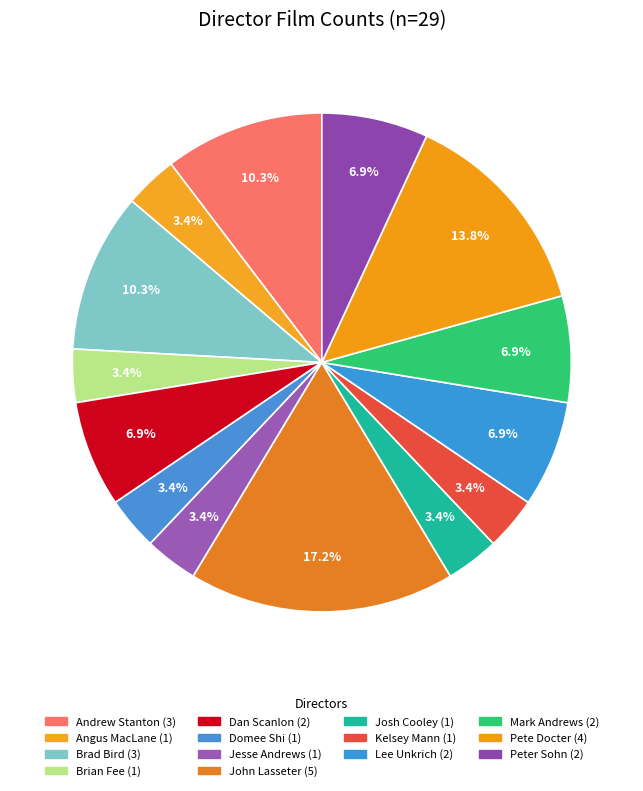

Is it true that Pete Docter is 14% of the pie?

True